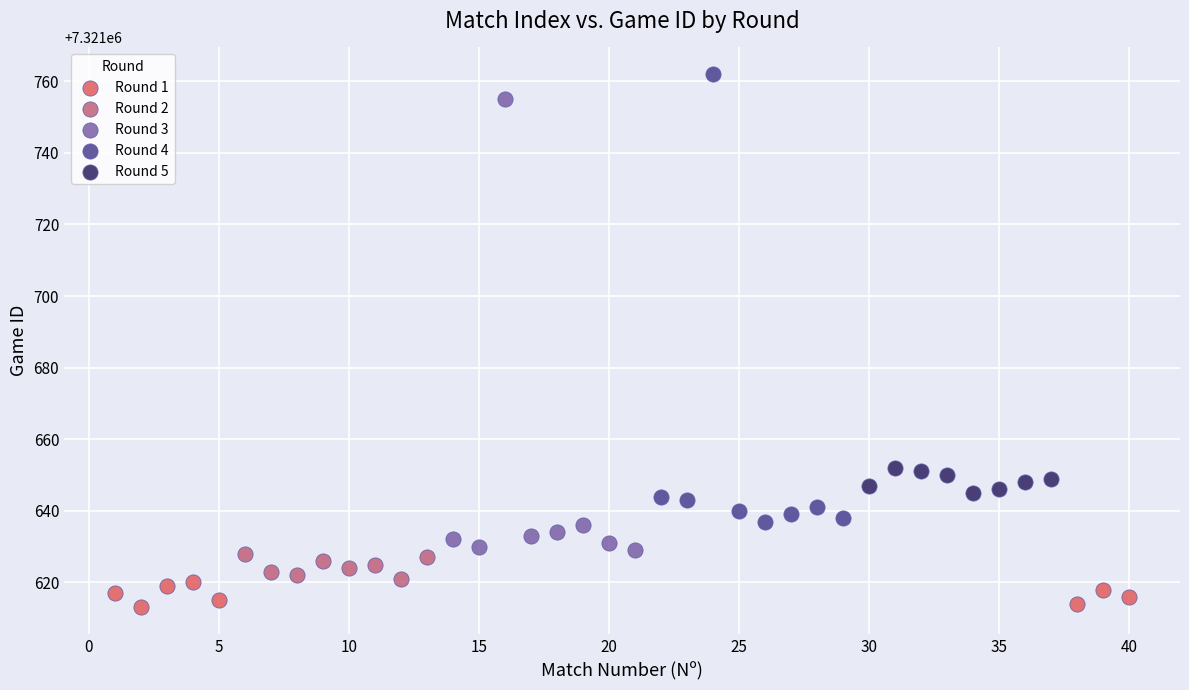

What are all the series names shown in the legend?

Round 1, Round 2, Round 3, Round 4, Round 5